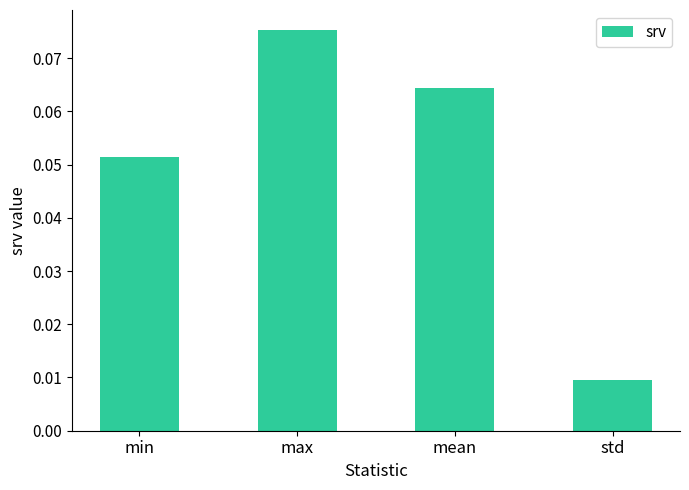

Are the bars grouped side by side (vs. stacked)?

No